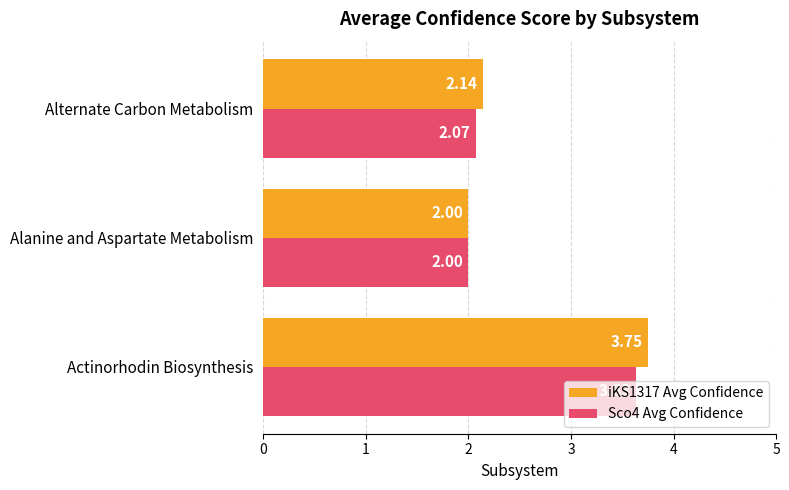

Rank the series by their average value, from highest to lowest.

iKS1317 Avg Confidence, Sco4 Avg Confidence